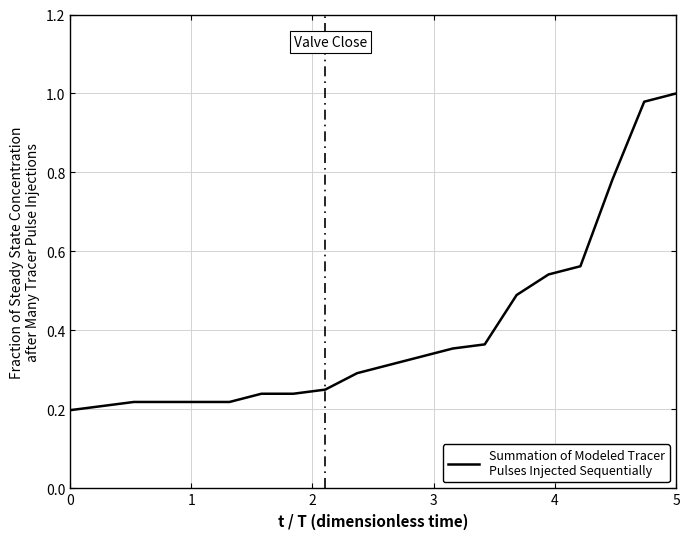

What is the sum of all values?

8.0